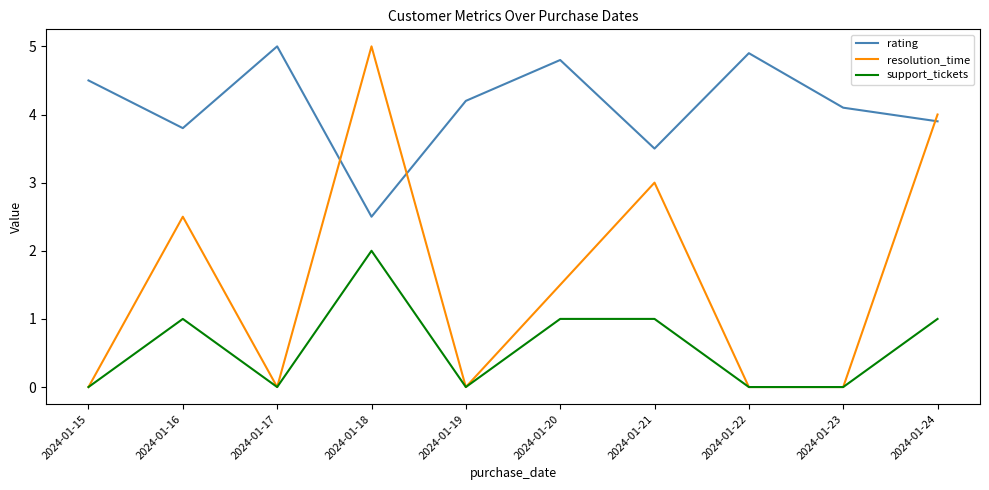

Rank the categories by rating value from lowest to highest.

2024-01-18, 2024-01-21, 2024-01-16, 2024-01-24, 2024-01-23, 2024-01-19, 2024-01-15, 2024-01-20, 2024-01-22, 2024-01-17